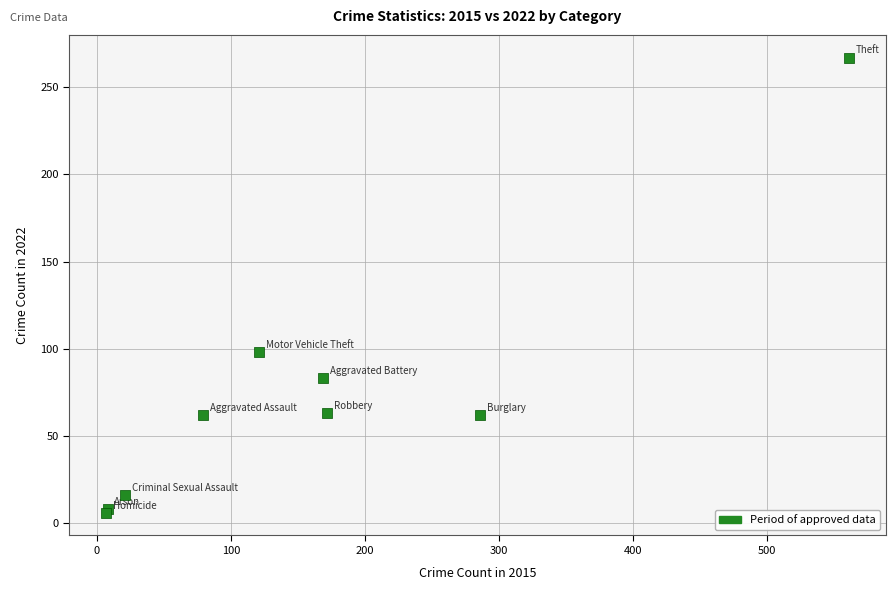

What Y value in the scatter plot is closest to 136?

98